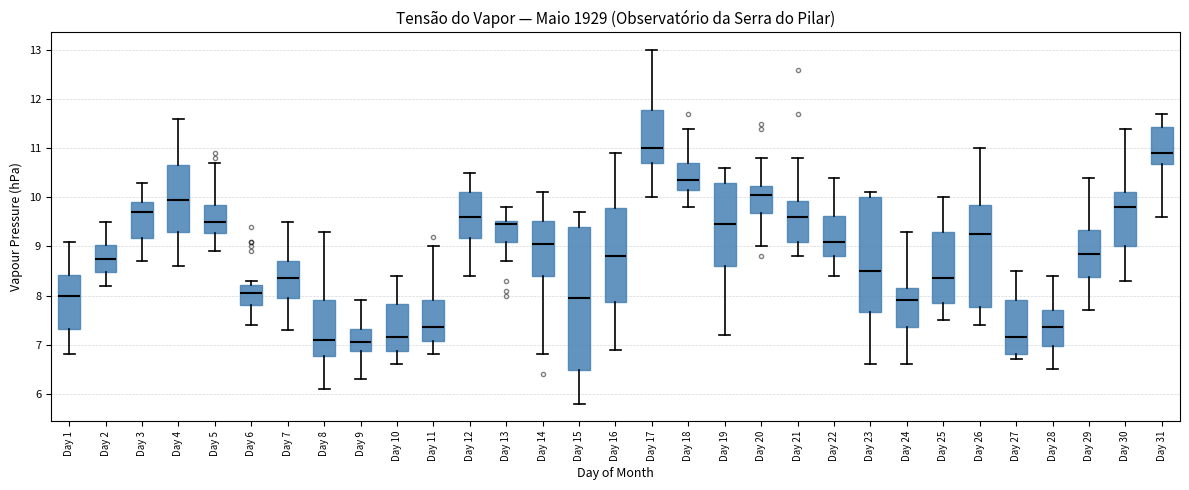

Comparing the boxes themselves (not the whiskers), which one is the tallest?

Day 15